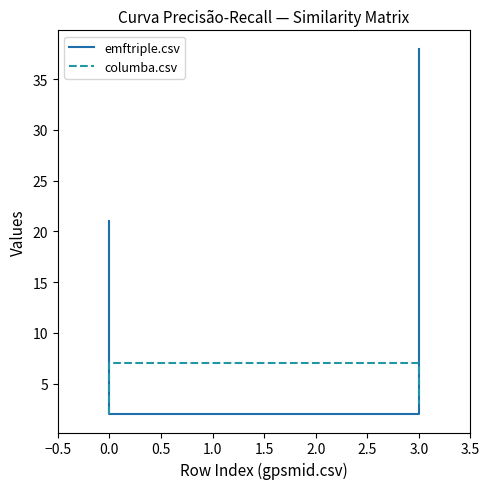

Rank the series by their average value, from highest to lowest.

emftriple.csv, columba.csv